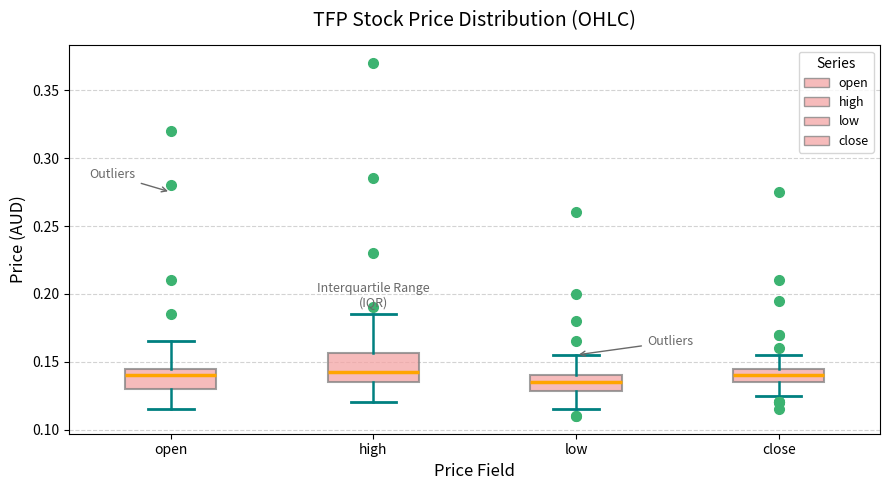

Reading left to right, read every box against the y-axis: the position of its median line, the range the box covers, and the ends of its whiskers. The values are not printed on the chart, so give them approximately, as read against the axis.

open: median 0.140, box 0.130 to 0.145, whiskers 0.115 to 0.165
high: median 0.145, box 0.135 to 0.155, whiskers 0.120 to 0.185
low: median 0.135, box 0.130 to 0.140, whiskers 0.115 to 0.155
close: median 0.140, box 0.135 to 0.145, whiskers 0.125 to 0.155